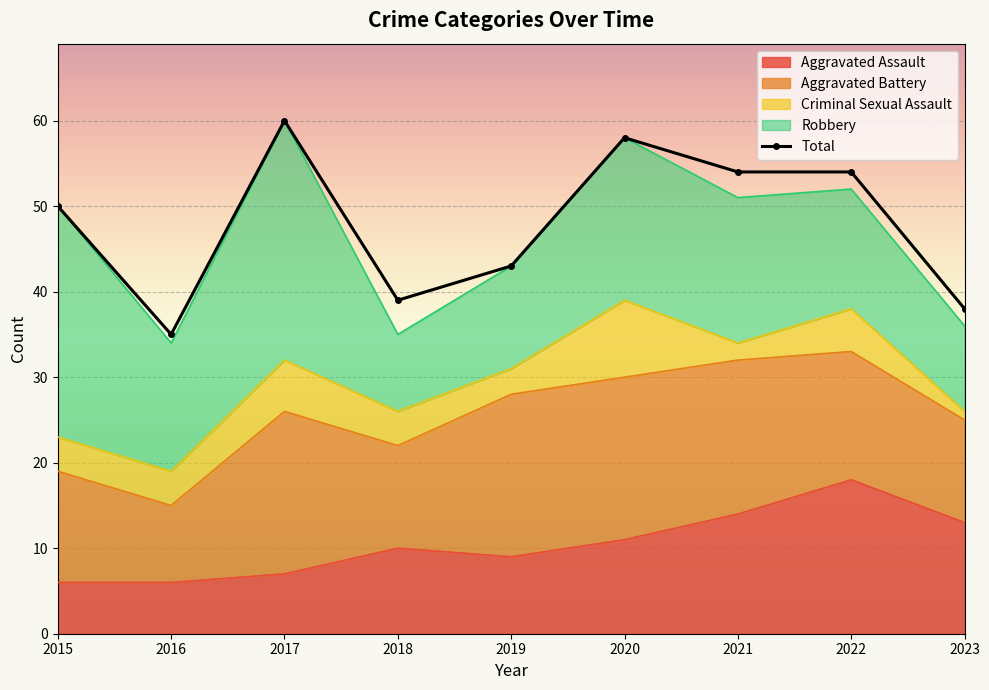

Which has a higher value, 2021 or 2016?

2021